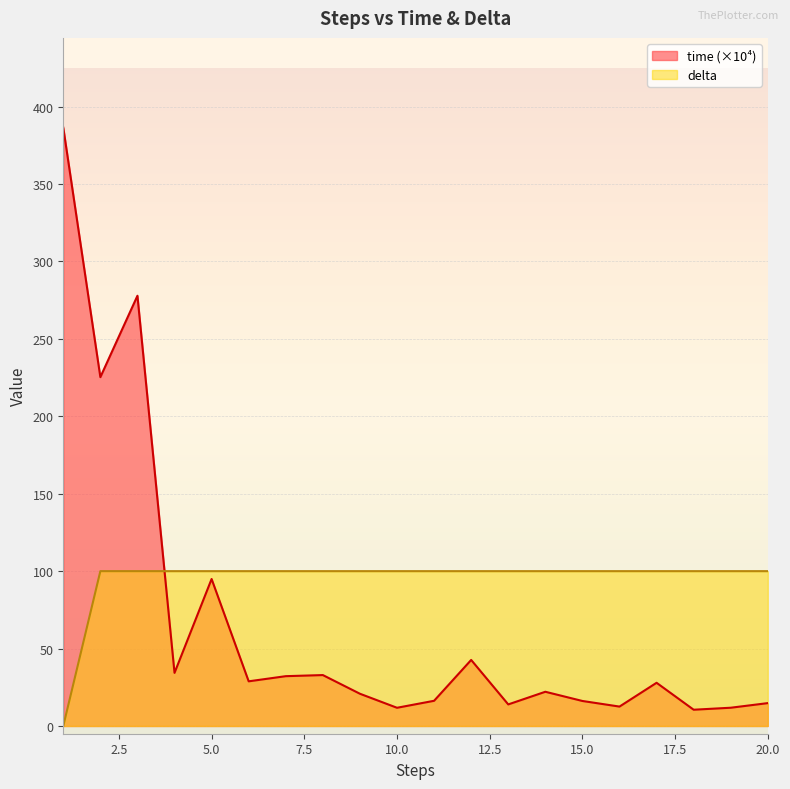

At which category is the sum across all series the highest?

1